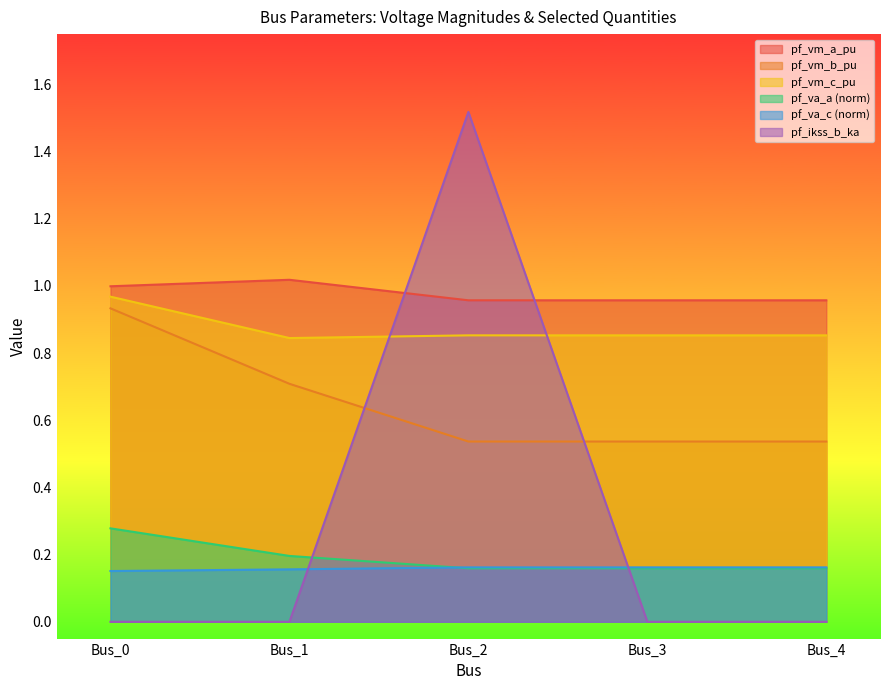

True or false: pf_vm_c_pu and pf_vm_a_pu cross at least once.

False